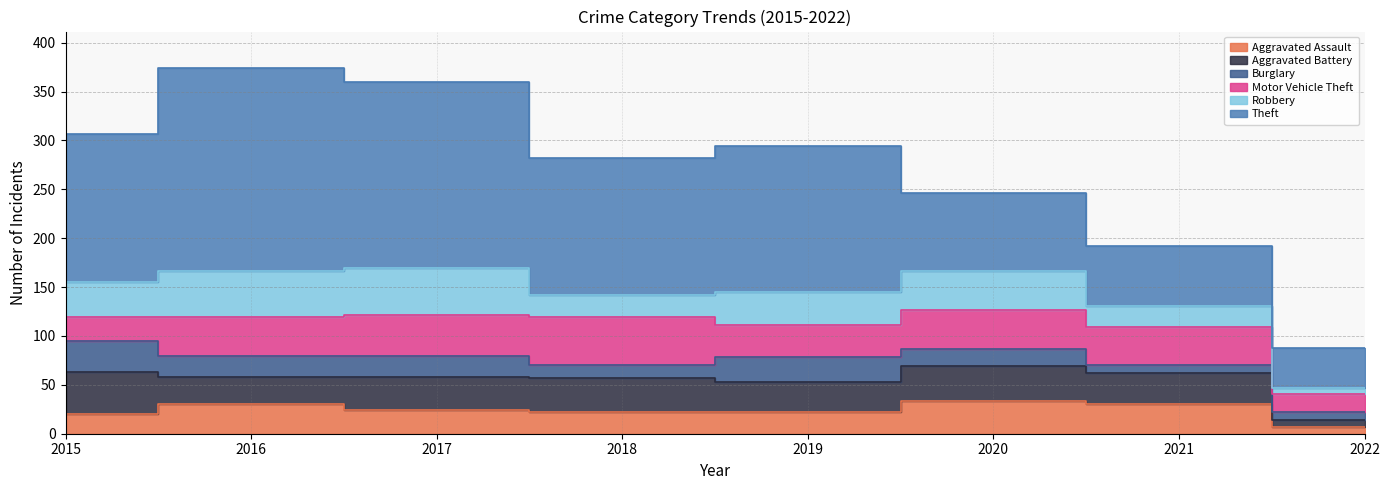

Does the chart have visible grid lines?

Yes